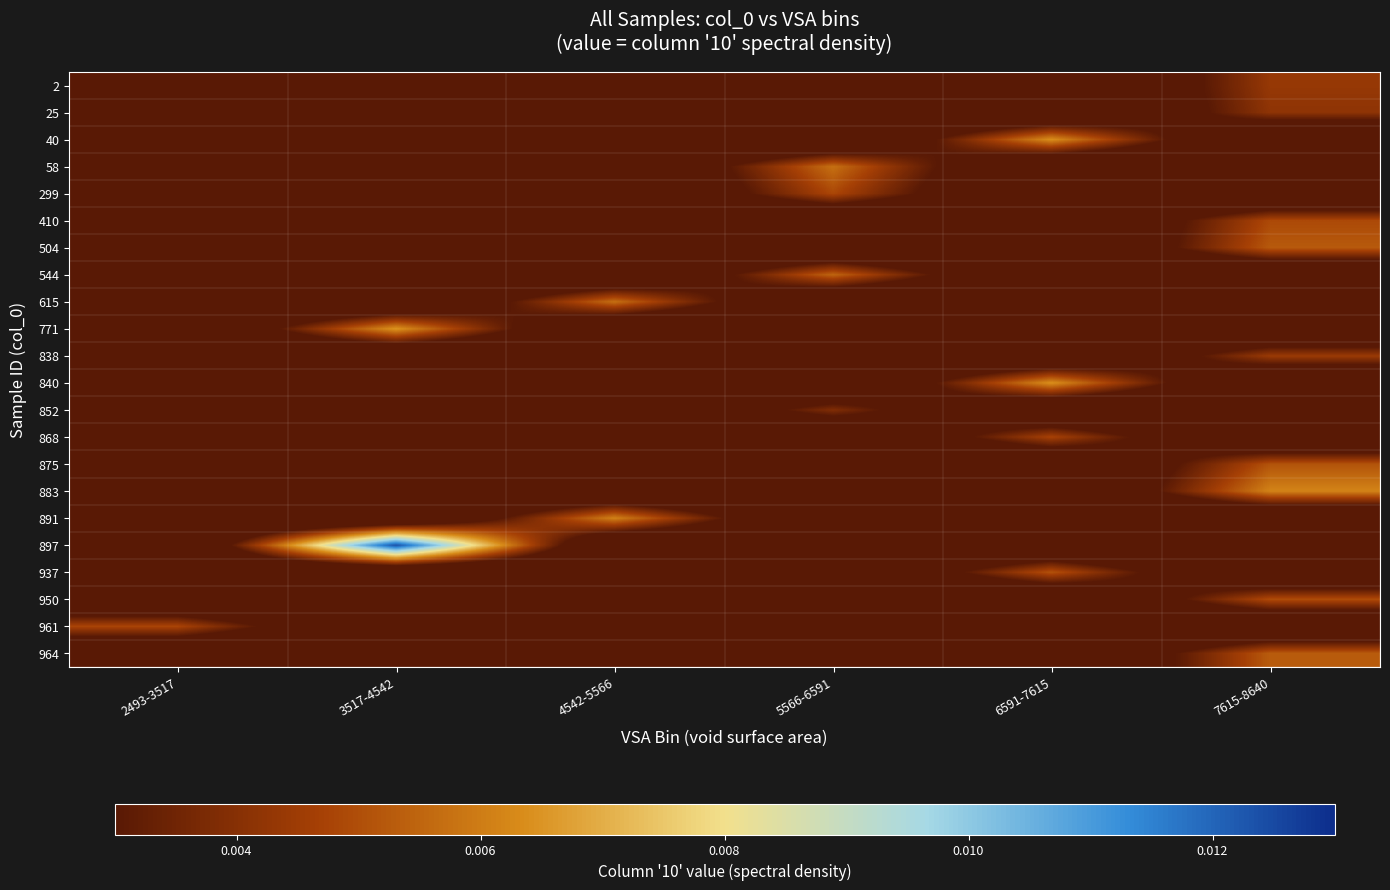

List the series in order of their peak value, lowest first.

852, 25, 2, 838, 868, 961, 299, 410, 950, 937, 875, 504, 964, 544, 615, 58, 891, 883, 40, 840, 771, 897